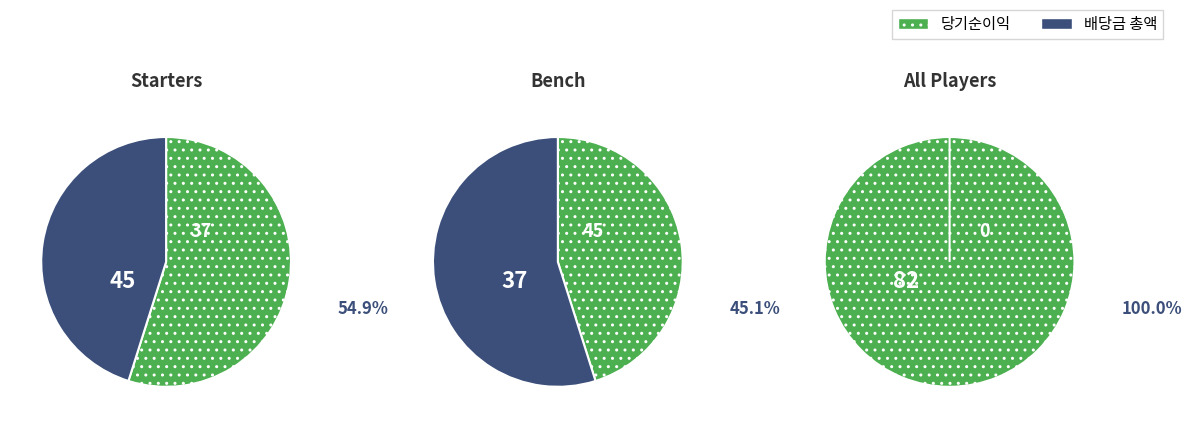

Is it true that 1 is 1% of the pie?

False